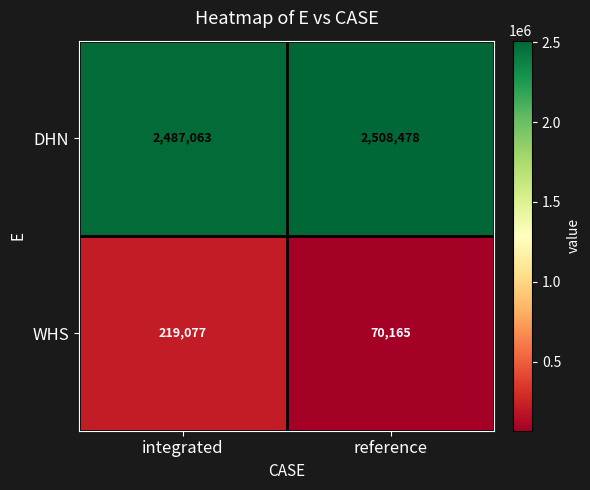

Which series has the largest total across all categories?

DHN